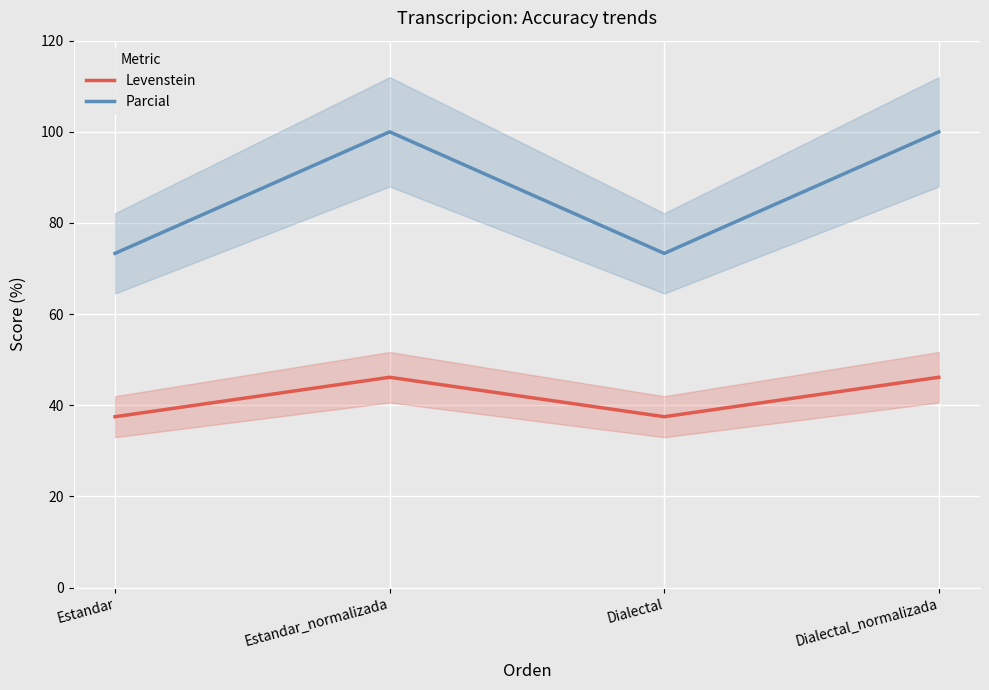

Is the value of Levenstein at Dialectal_normalizada greater than the value of Parcial at Dialectal_normalizada?

No